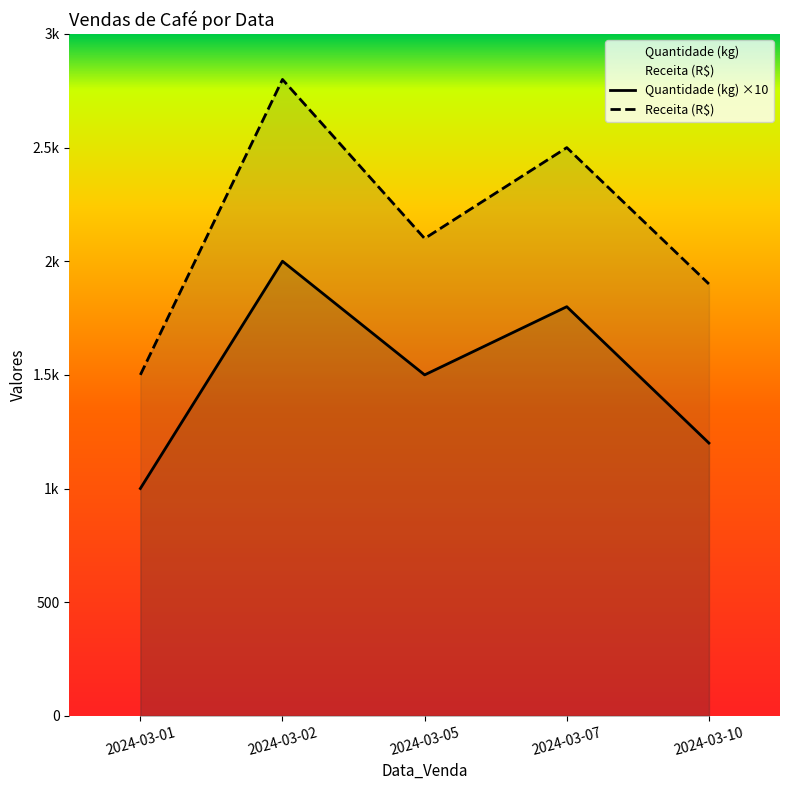

Reading right to left, transcribe all the data shown in this chart.

Quantidade (kg): 2024-03-10=1200	2024-03-07=1800	2024-03-05=1500	2024-03-02=2000	2024-03-01=1000
Receita (R$): 2024-03-10=1900	2024-03-07=2500	2024-03-05=2100	2024-03-02=2800	2024-03-01=1500